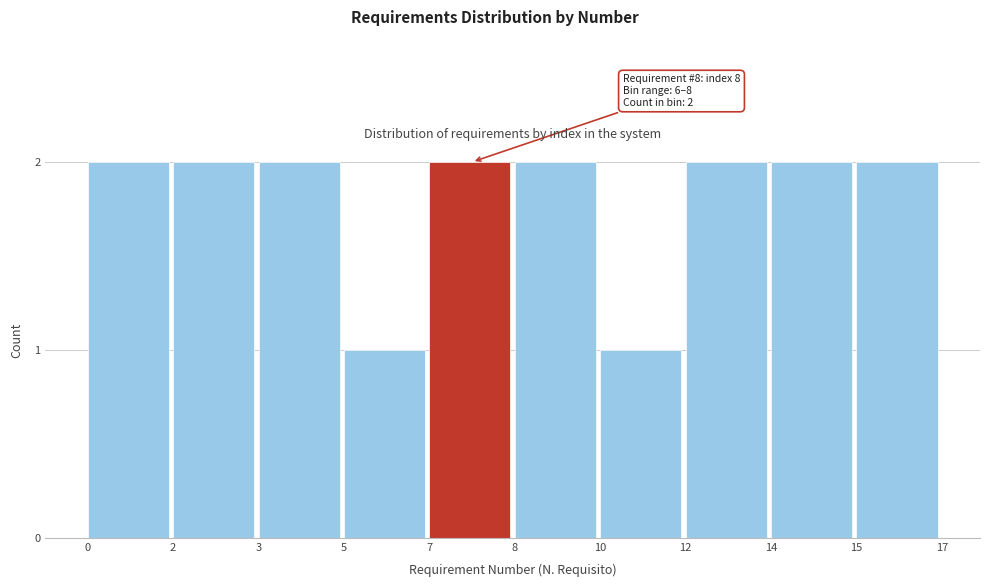

Reading left to right, list all the values displayed in this chart.

0=2	2=2	3=2	5=1	7=2	8=2	10=1	12=2	14=2	15=2